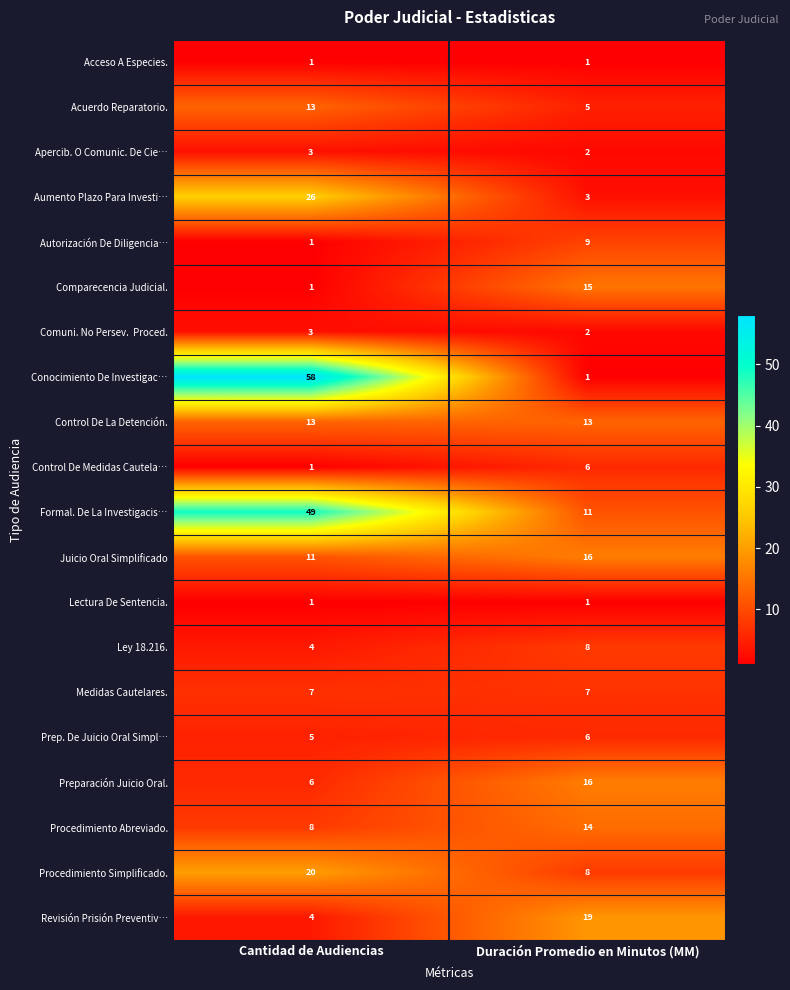

What is the minimum value for Acuerdo Reparatorio.?

5